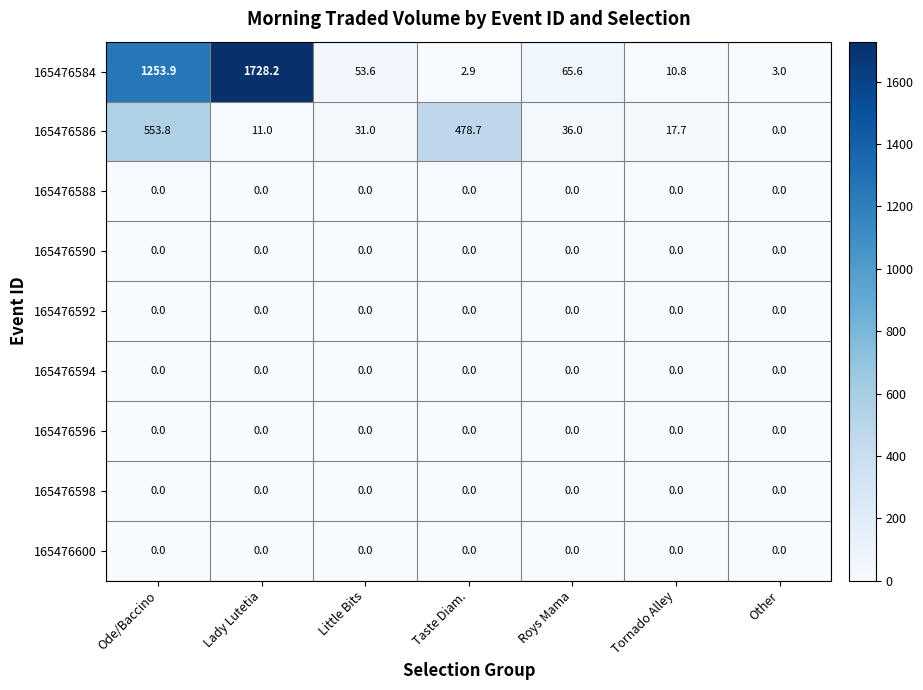

The 165476584 series shows 1.3 at Taste Diam.. True or false?

False